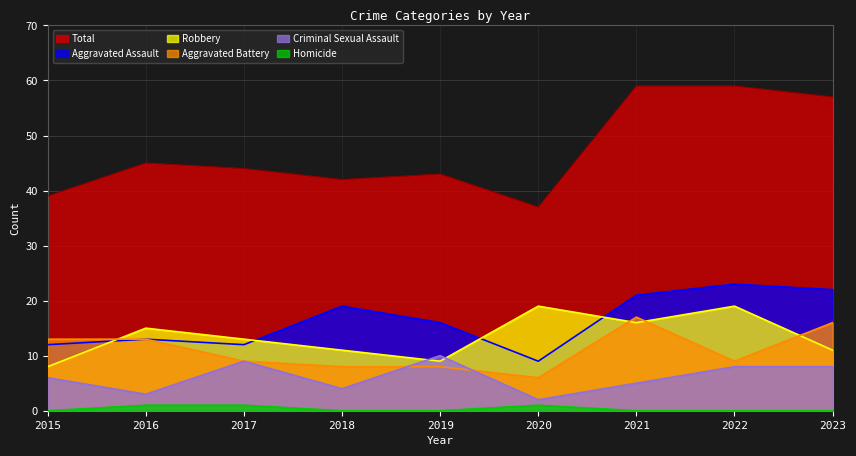

Count the number of categories in the chart.

9